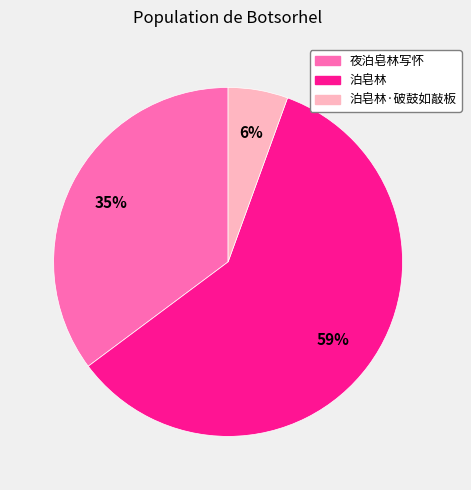

True or false: 泊皂林 accounts for 59% of the total.

True